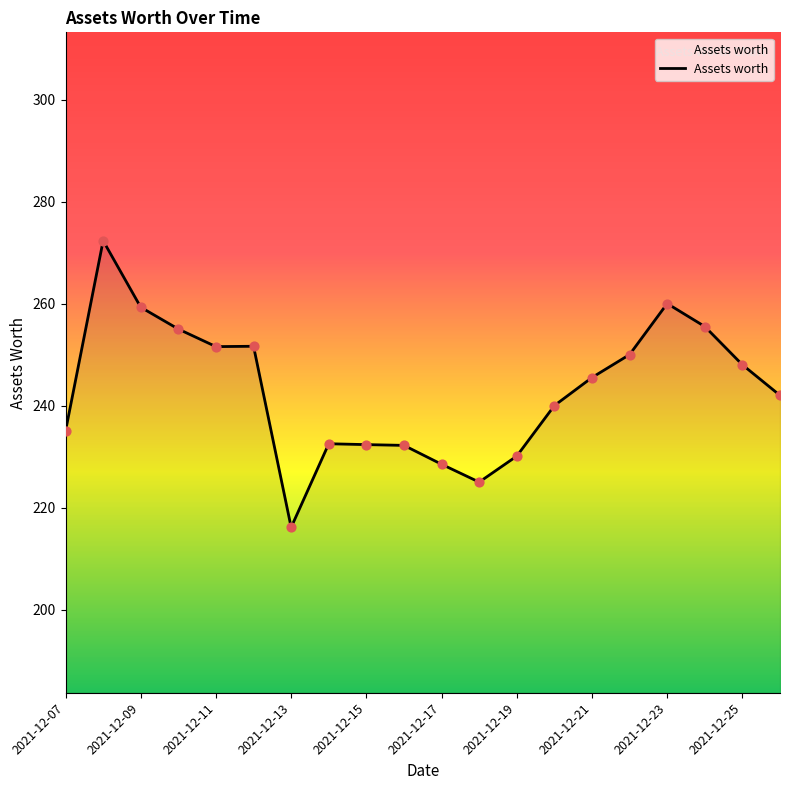

What is the smallest value displayed?

216.1